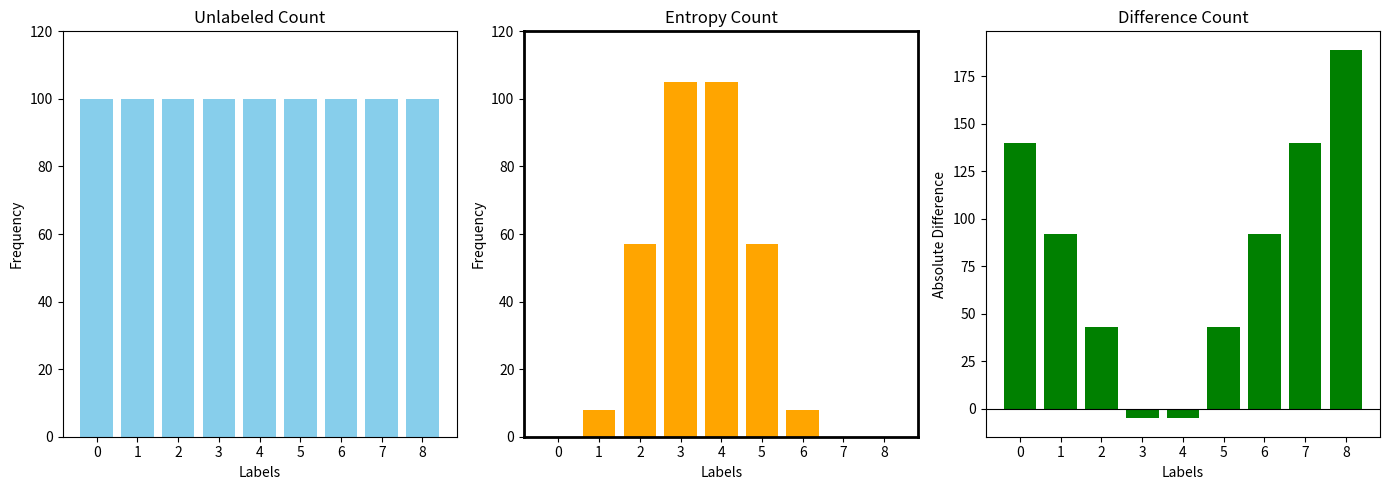

What is the total value across all series at 3?

200